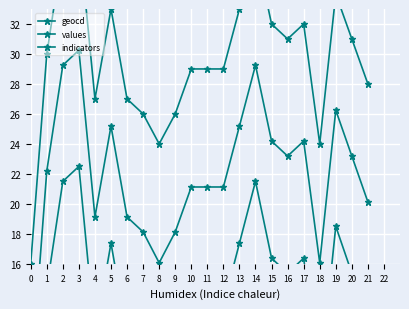

What is the difference between the values values at 0 and 14?

21.5